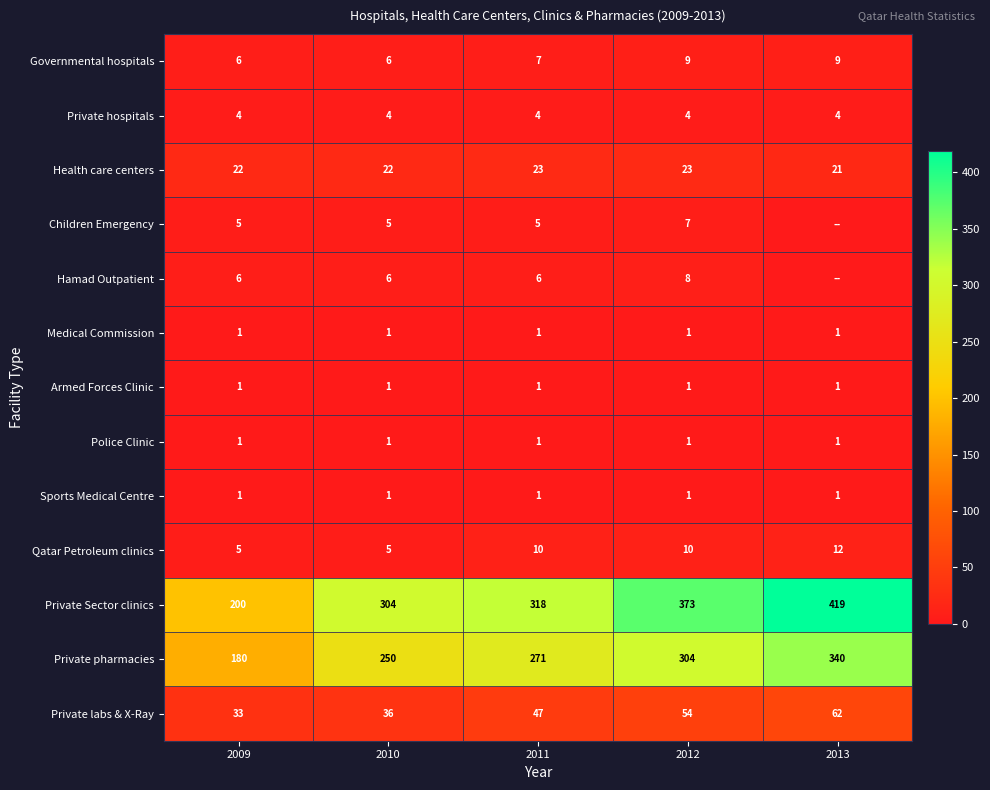

At which category is the sum across all series the highest?

2013